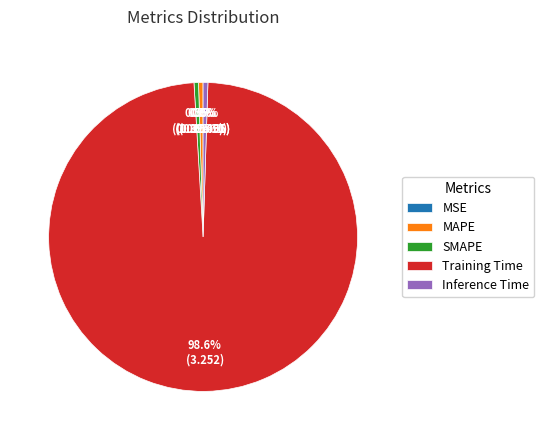

Which slice represents more than half of the pie?

Training Time